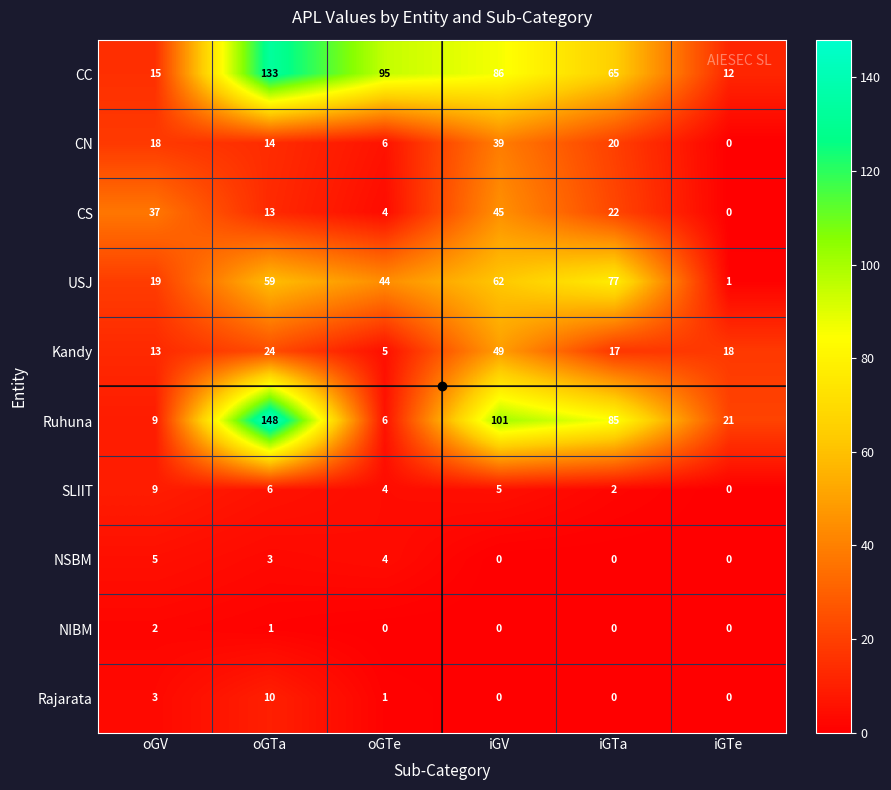

The value of SLIIT at iGV is 5. True or false?

True